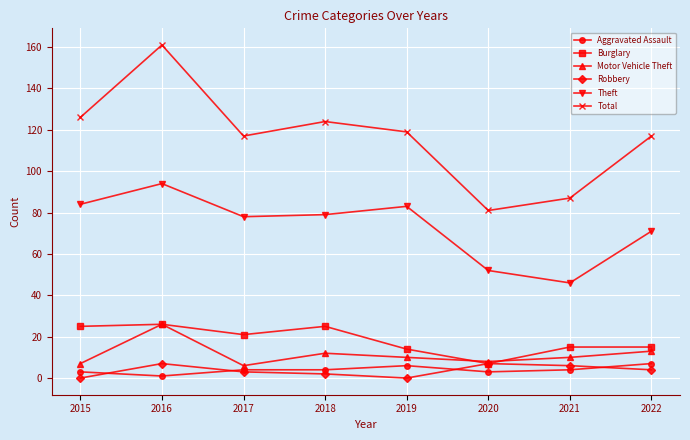

In Motor Vehicle Theft, how many points are lower than both neighbors (excluding endpoints)?

2